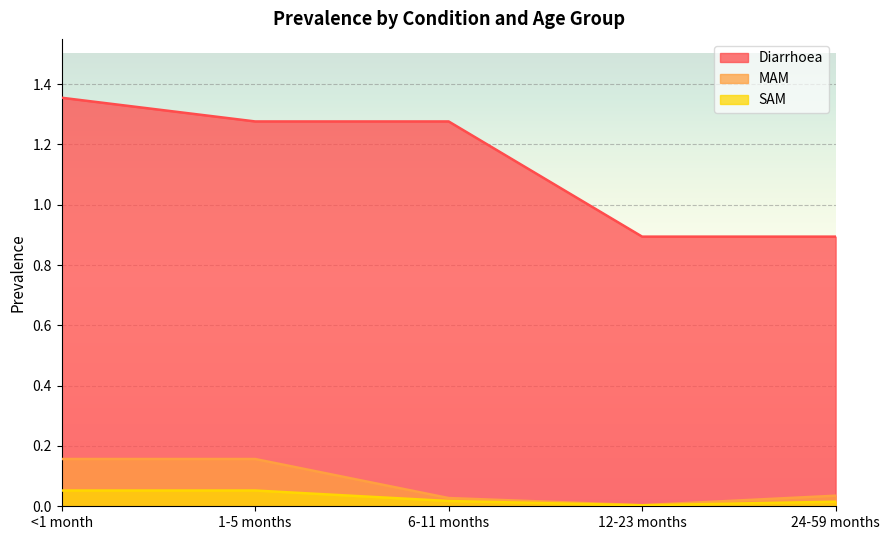

List the labels in order of SAM value, largest first.

<1 month, 1-5 months, 6-11 months, 24-59 months, 12-23 months